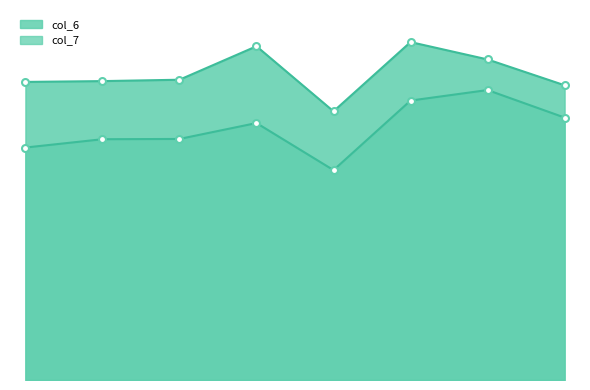

How many lines are shown in the chart?

2